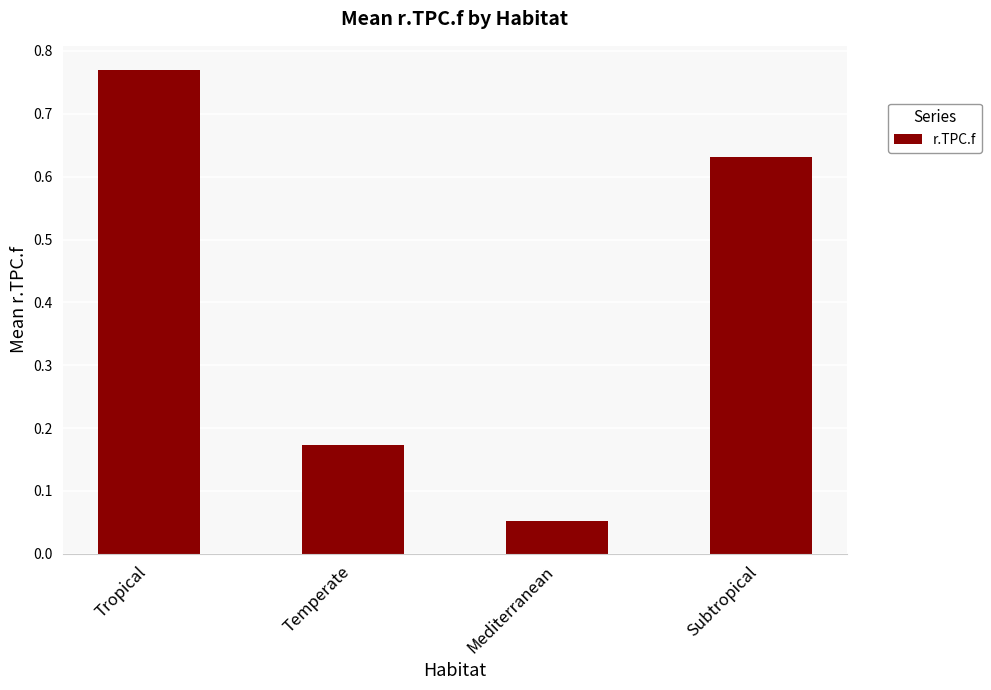

At which label is the value closest to 0?

Mediterranean